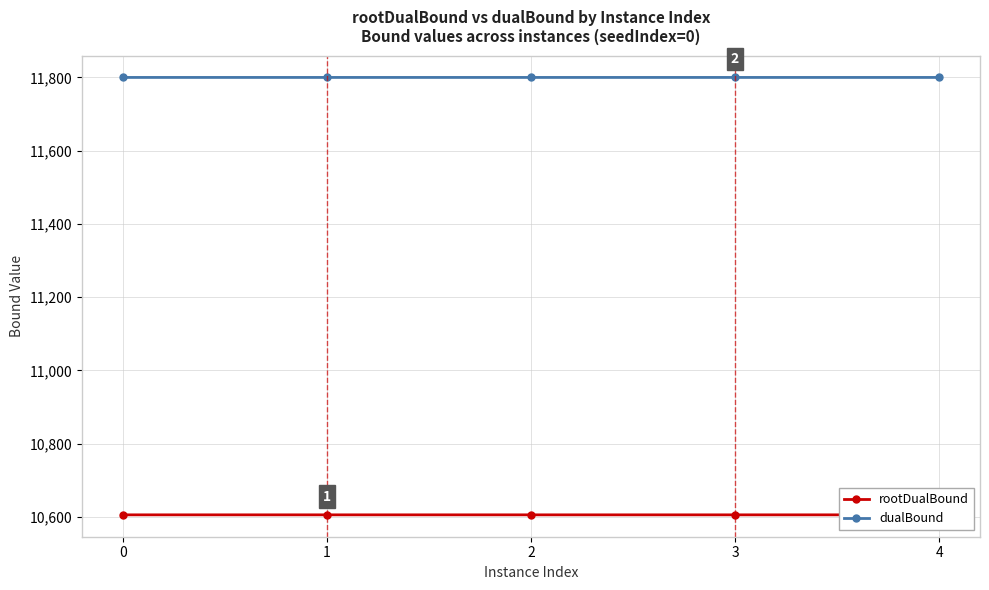

At 0, list the series in order from largest to smallest.

dualBound, rootDualBound